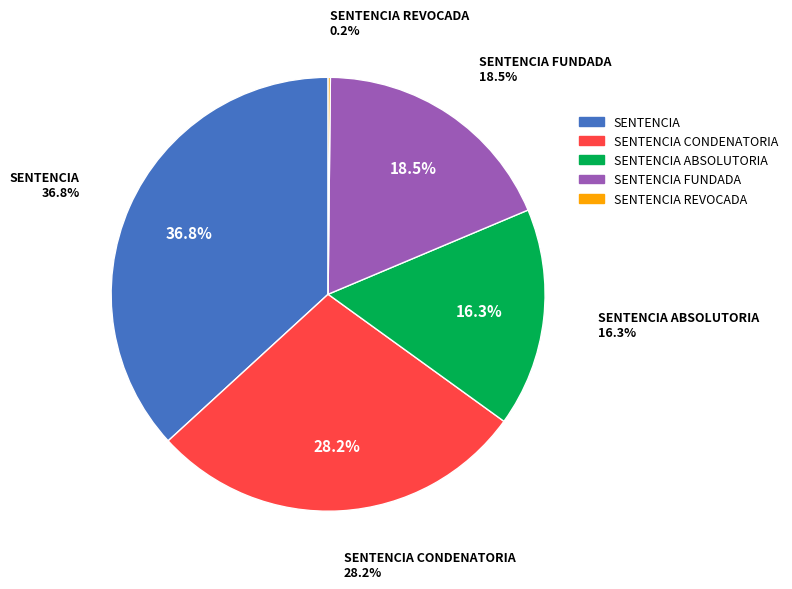

What is the change in value from SENTENCIA CONDENATORIA to SENTENCIA REVOCADA?

-167